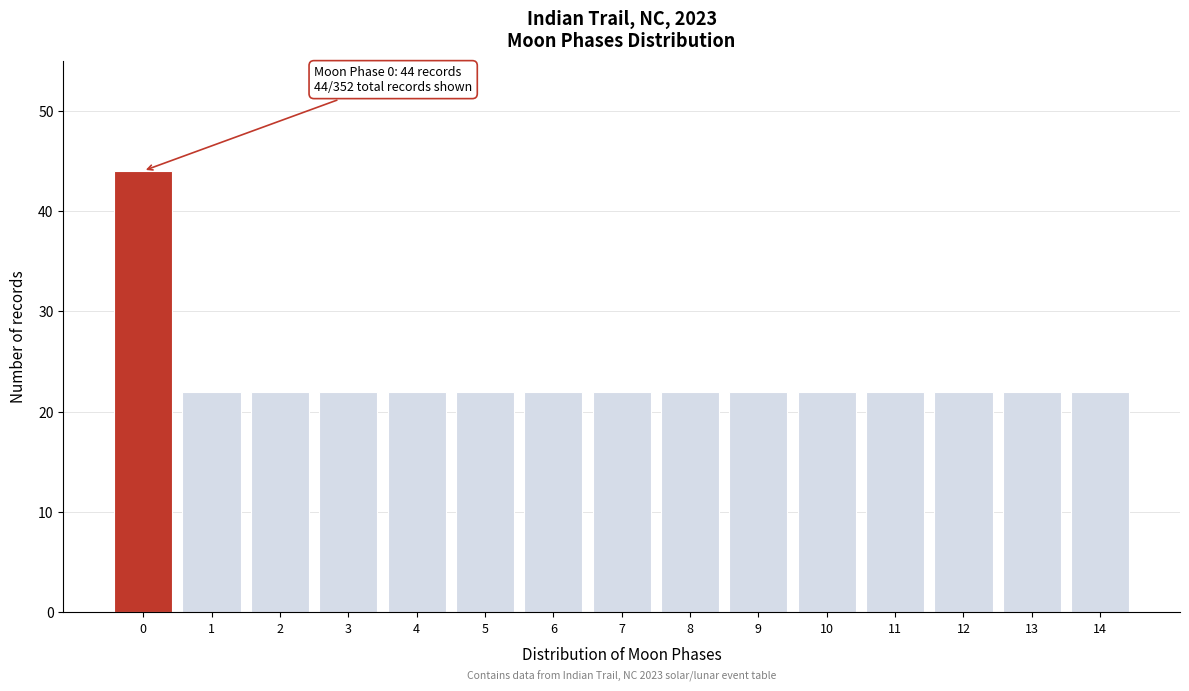

Reading left to right, list all the values displayed in this chart.

44	22	22	22	22	22	22	22	22	22	22	22	22	22	22